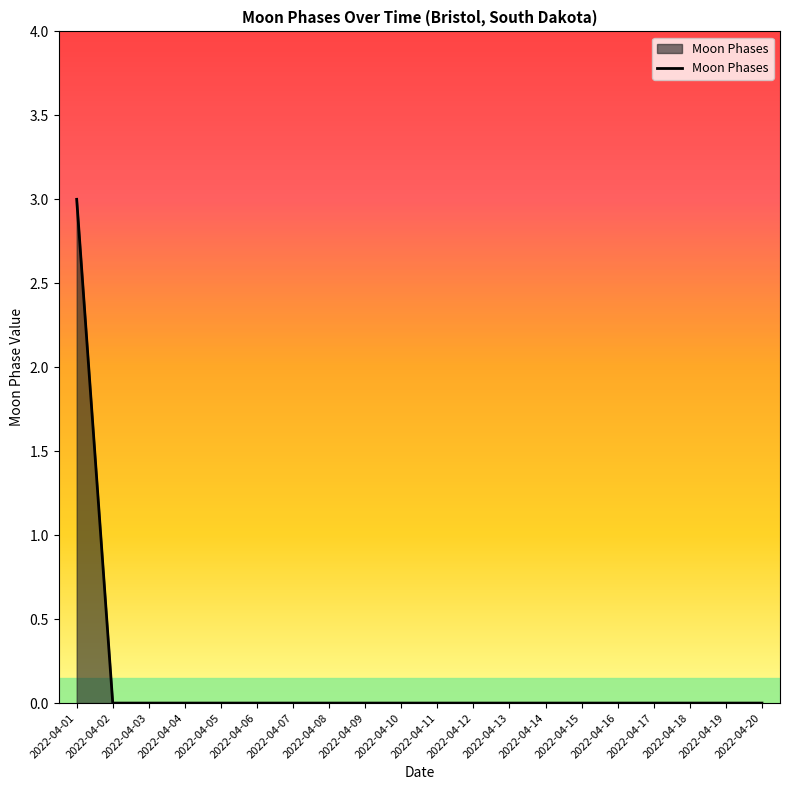

Which label corresponds to the largest value in the chart?

2022-04-01